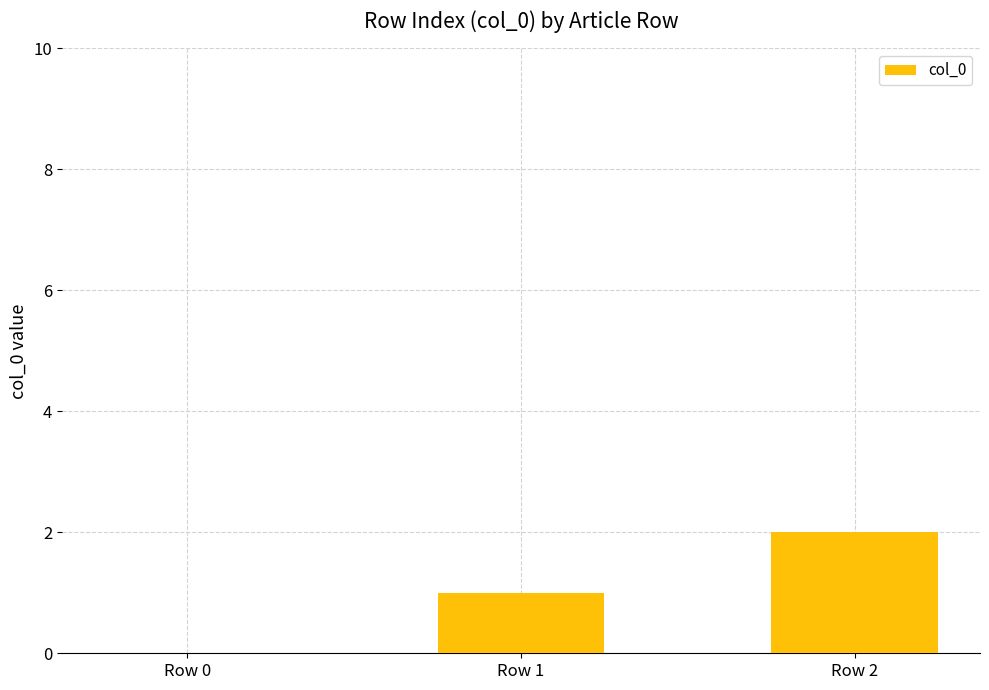

How many distinct data groups are displayed?

1